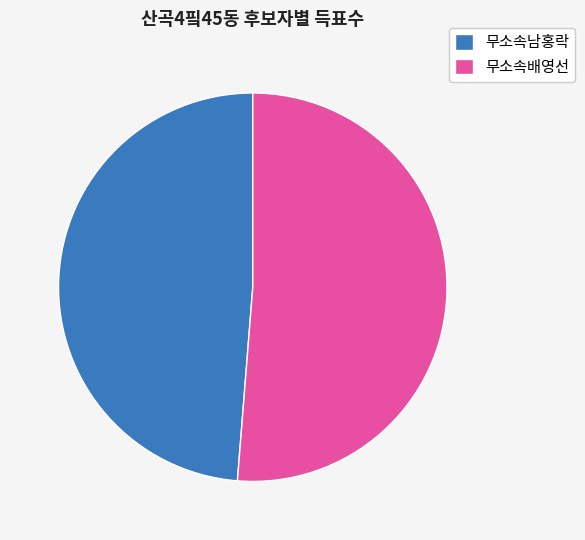

True or false: 무소속배영선 accounts for 36% of the total.

False